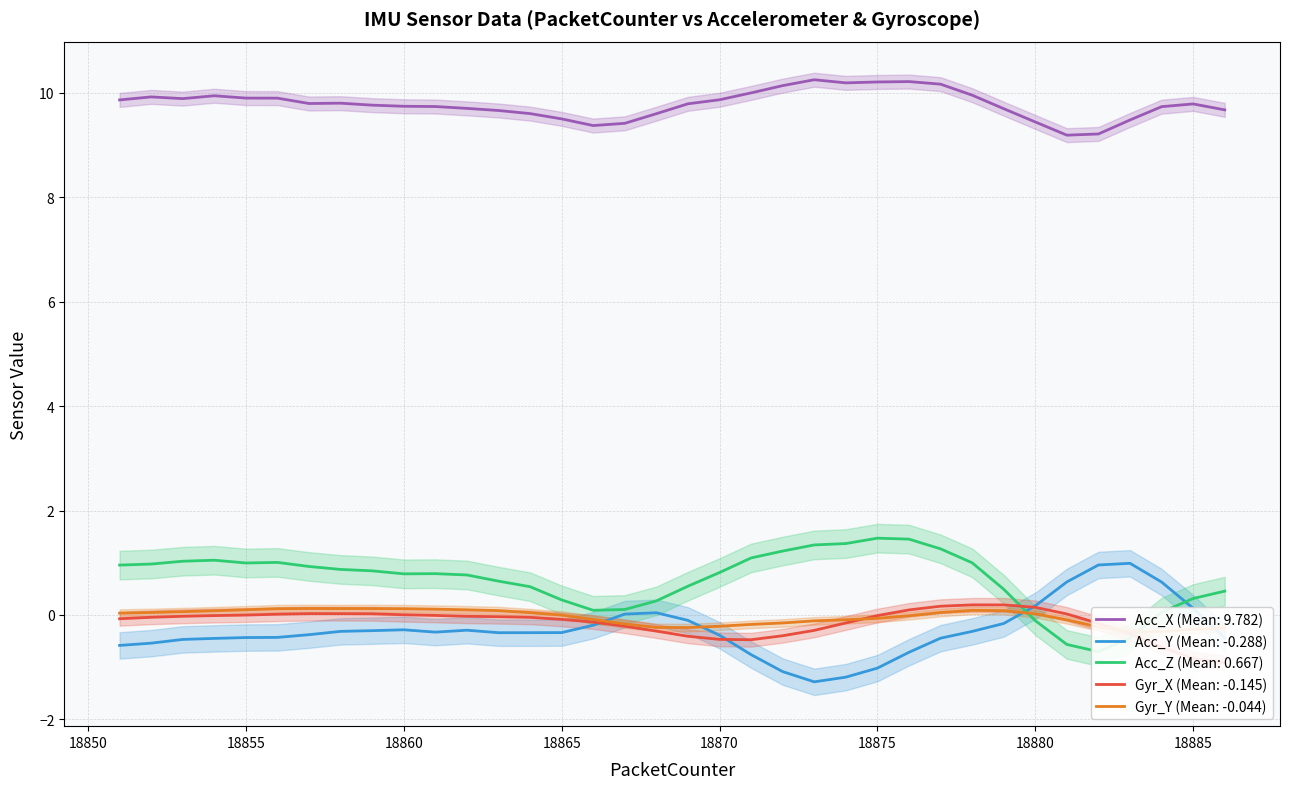

Reading left to right, what are all the values shown in this chart?

Acc_X: 18851=9.9	18852=9.9	18853=9.9	18854=9.9	18855=9.9	18856=9.9	18857=9.8	18858=9.8	18859=9.8	18860=9.7	18861=9.7	18862=9.7	18863=9.7	18864=9.6	18865=9.5	18866=9.4	18867=9.4	18868=9.6	18869=9.8	18870=9.9	18871=10.0	18872=10.1	18873=10.3	18874=10.2	18875=10.2	18876=10.2	18877=10.2	18878=10.0	18879=9.7	18880=9.4	18881=9.2	18882=9.2	18883=9.5	18884=9.7	18885=9.8	18886=9.7
Acc_Y: 18851=-0.6	18852=-0.5	18853=-0.5	18854=-0.4	18855=-0.4	18856=-0.4	18857=-0.4	18858=-0.3	18859=-0.3	18860=-0.3	18861=-0.3	18862=-0.3	18863=-0.3	18864=-0.3	18865=-0.3	18866=-0.2	18867=0.0	18868=0.0	18869=-0.1	18870=-0.4	18871=-0.8	18872=-1.1	18873=-1.3	18874=-1.2	18875=-1.0	18876=-0.7	18877=-0.4	18878=-0.3	18879=-0.2	18880=0.2	18881=0.6	18882=1.0	18883=1.0	18884=0.6	18885=0.1	18886=-0.4
Acc_Z: 18851=1.0	18852=1.0	18853=1.0	18854=1.0	18855=1.0	18856=1.0	18857=0.9	18858=0.9	18859=0.8	18860=0.8	18861=0.8	18862=0.8	18863=0.6	18864=0.5	18865=0.3	18866=0.1	18867=0.1	18868=0.3	18869=0.6	18870=0.8	18871=1.1	18872=1.2	18873=1.3	18874=1.4	18875=1.5	18876=1.5	18877=1.3	18878=1.0	18879=0.5	18880=-0.1	18881=-0.6	18882=-0.7	18883=-0.4	18884=0.1	18885=0.3	18886=0.5
Gyr_X: 18851=-0.1	18852=-0.0	18853=-0.0	18854=-0.0	18855=-0.0	18856=0.0	18857=0.0	18858=0.0	18859=0.0	18860=0.0	18861=-0.0	18862=-0.0	18863=-0.0	18864=-0.0	18865=-0.1	18866=-0.1	18867=-0.2	18868=-0.3	18869=-0.4	18870=-0.5	18871=-0.5	18872=-0.4	18873=-0.3	18874=-0.2	18875=-0.0	18876=0.1	18877=0.2	18878=0.2	18879=0.2	18880=0.1	18881=0.0	18882=-0.2	18883=-0.4	18884=-0.6	18885=-0.8	18886=-0.9
Gyr_Y: 18851=0.0	18852=0.0	18853=0.1	18854=0.1	18855=0.1	18856=0.1	18857=0.1	18858=0.1	18859=0.1	18860=0.1	18861=0.1	18862=0.1	18863=0.1	18864=0.0	18865=-0.0	18866=-0.1	18867=-0.2	18868=-0.2	18869=-0.2	18870=-0.2	18871=-0.2	18872=-0.2	18873=-0.1	18874=-0.1	18875=-0.1	18876=-0.0	18877=0.0	18878=0.1	18879=0.1	18880=0.0	18881=-0.1	18882=-0.2	18883=-0.3	18884=-0.3	18885=-0.3	18886=-0.2